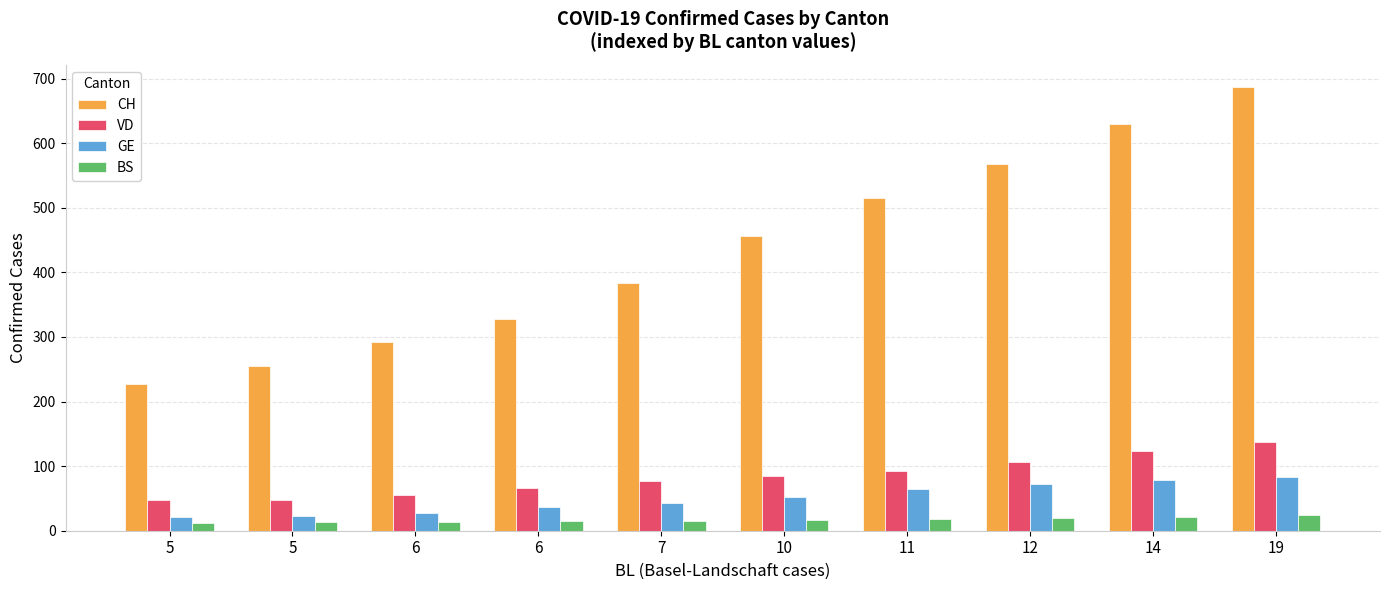

Does the chart contain stacked bars?

No